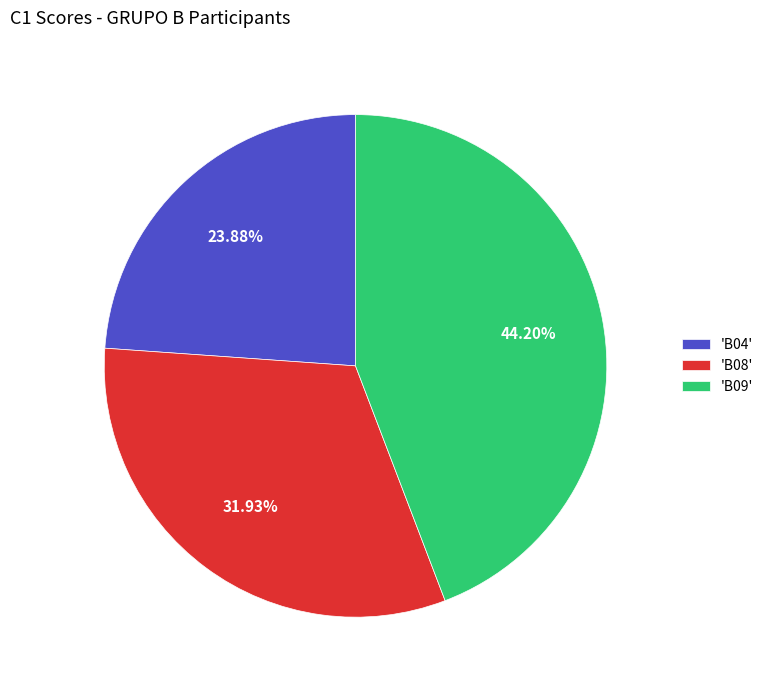

Is the sum of 'B09' and 'B08' greater than half?

Yes